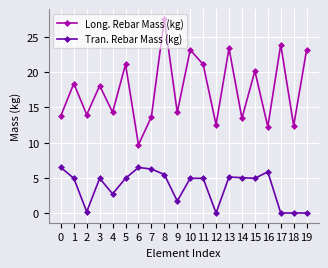

True or false: Tran. Rebar Mass (kg) has more than 0 interior local peaks.

True